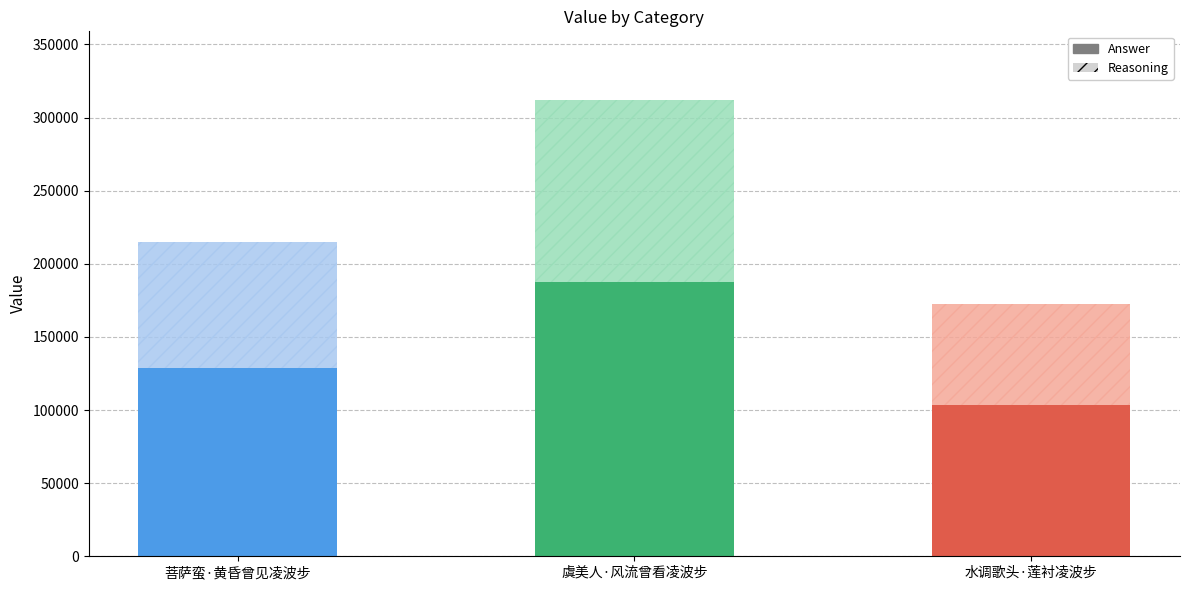

At which label does the data first exceed 214767?

虞美人·风流曾看凌波步